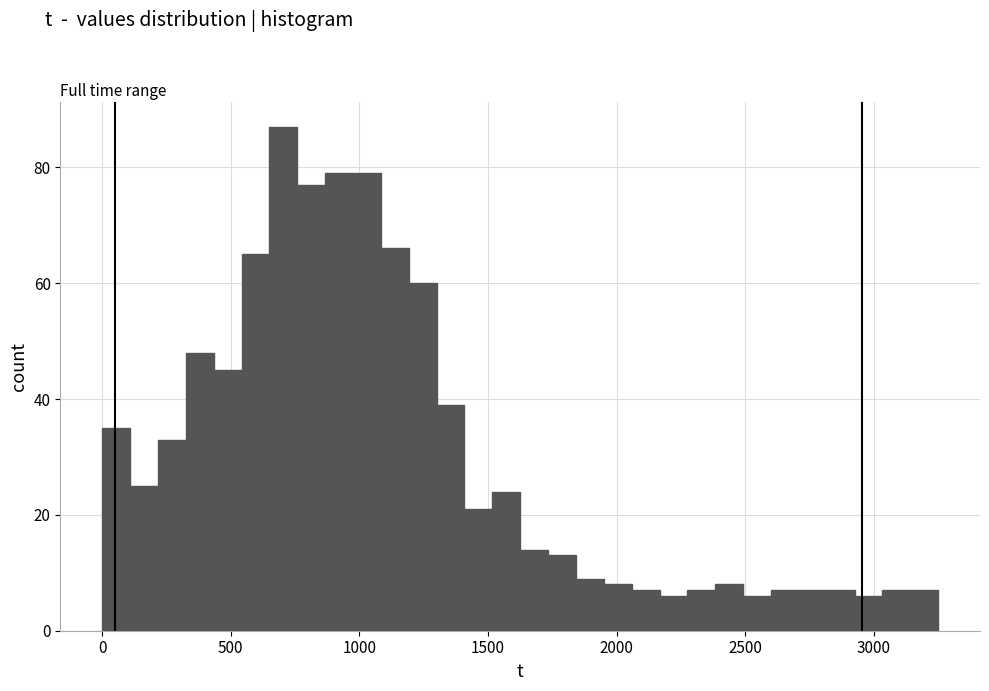

Around what value on the x-axis is the tallest bar? Give the approximate position of its centre, as read against the axis.

700